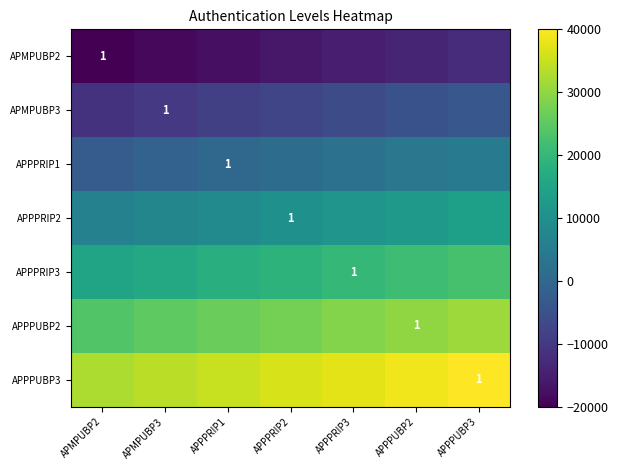

The APMPUBP3 series shows 1 at APMPUBP3. True or false?

True